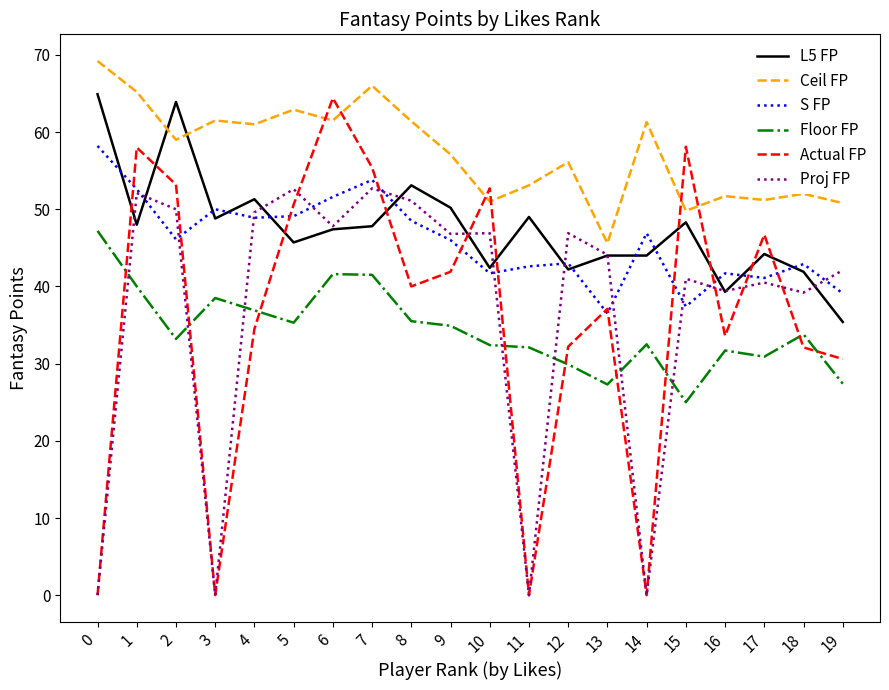

How many lines are shown in the chart?

6